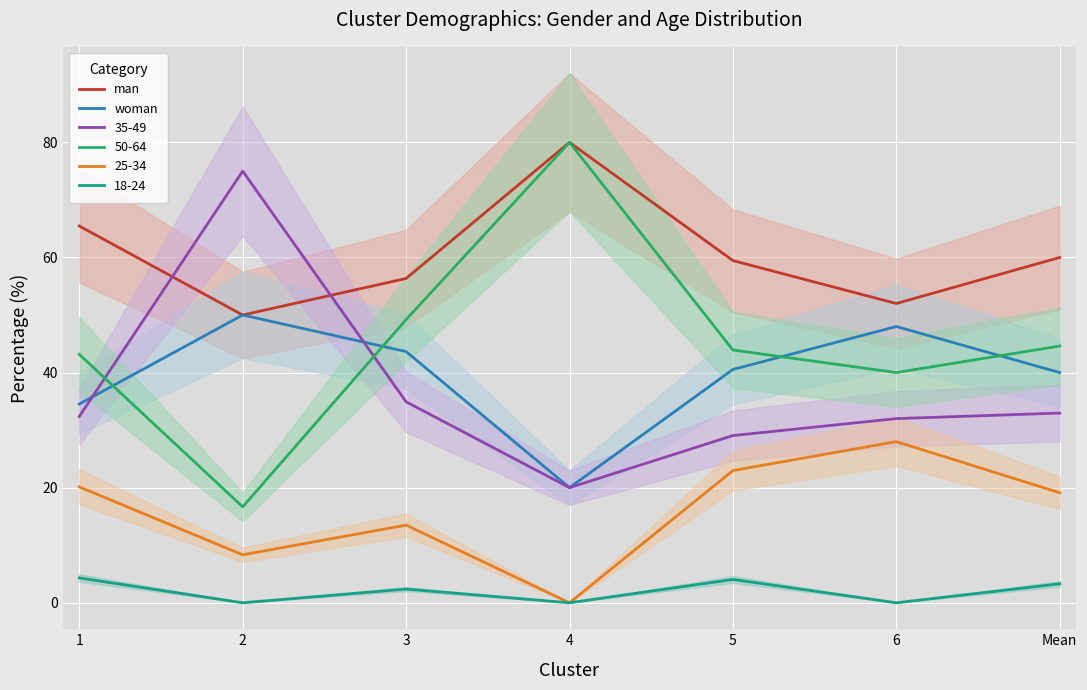

What is the difference between the woman values at 4 and 6?

28.0